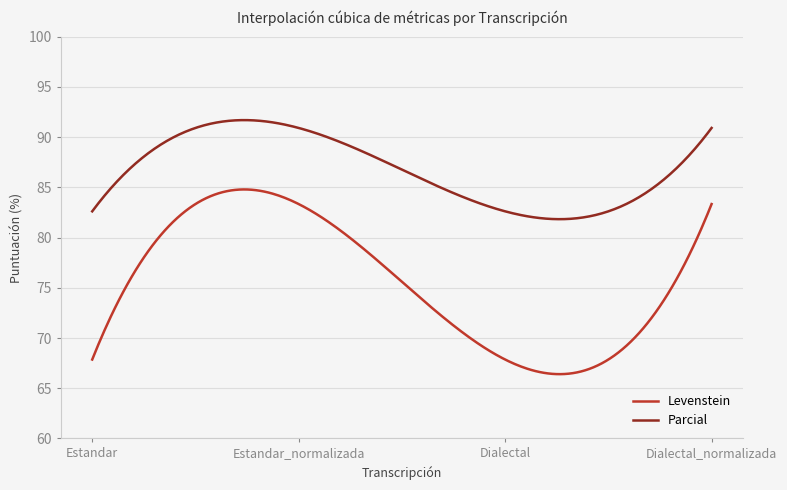

True or false: Levenstein has more than 0 points higher than both neighbors.

True